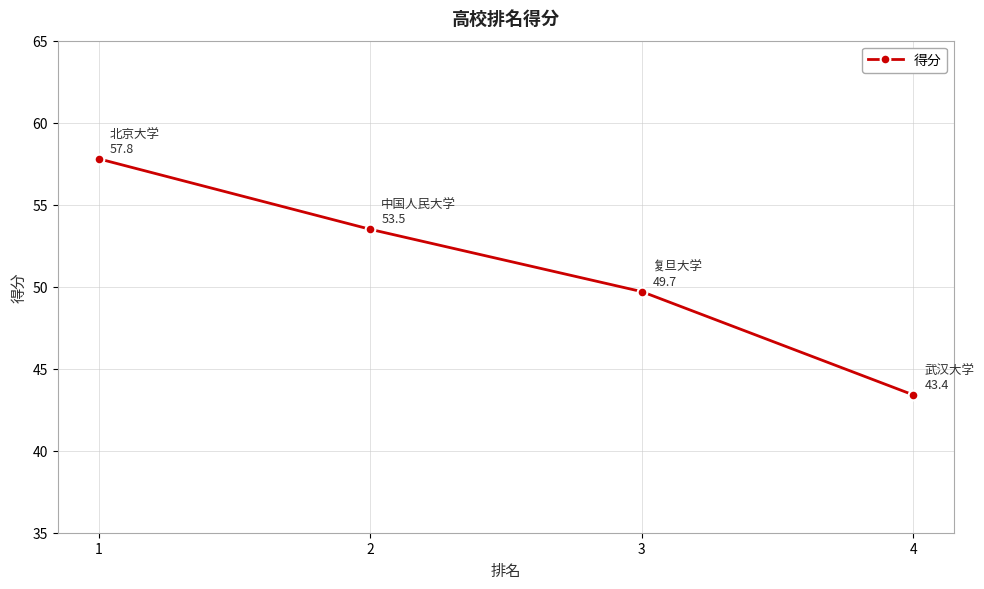

List the labels in order of value, largest first.

1, 2, 3, 4